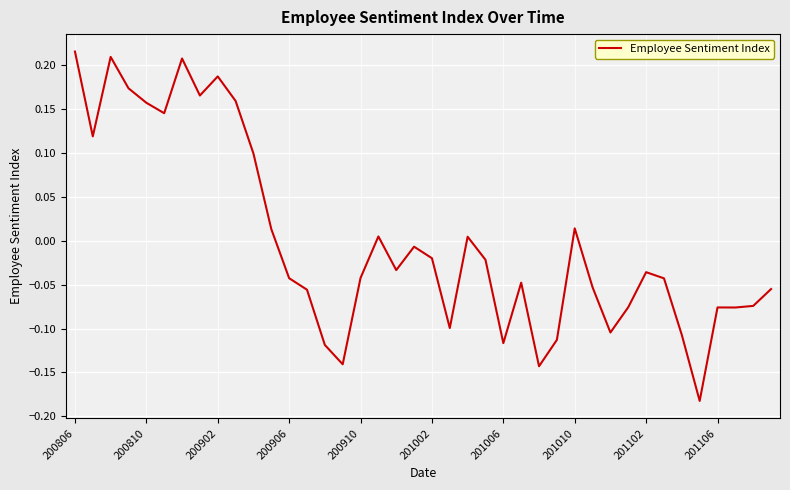

What is the difference between the maximum and minimum values?

0.4